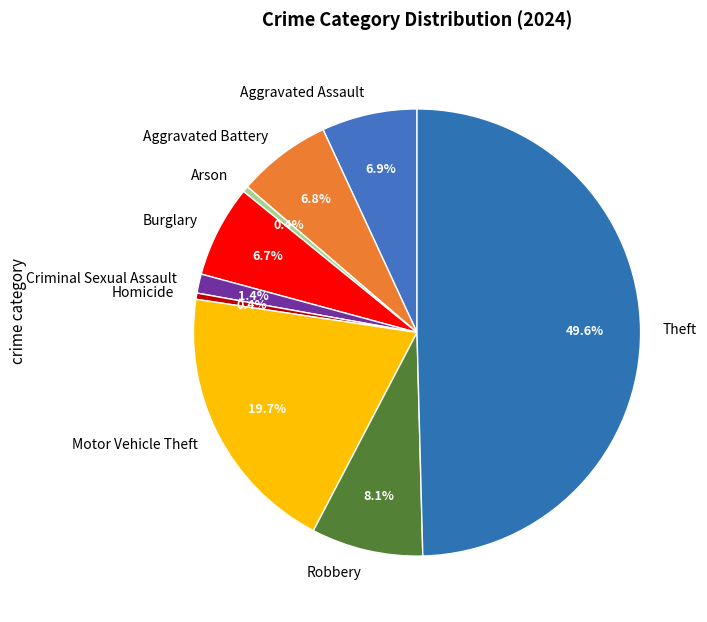

Which category has the biggest portion of the pie?

Theft